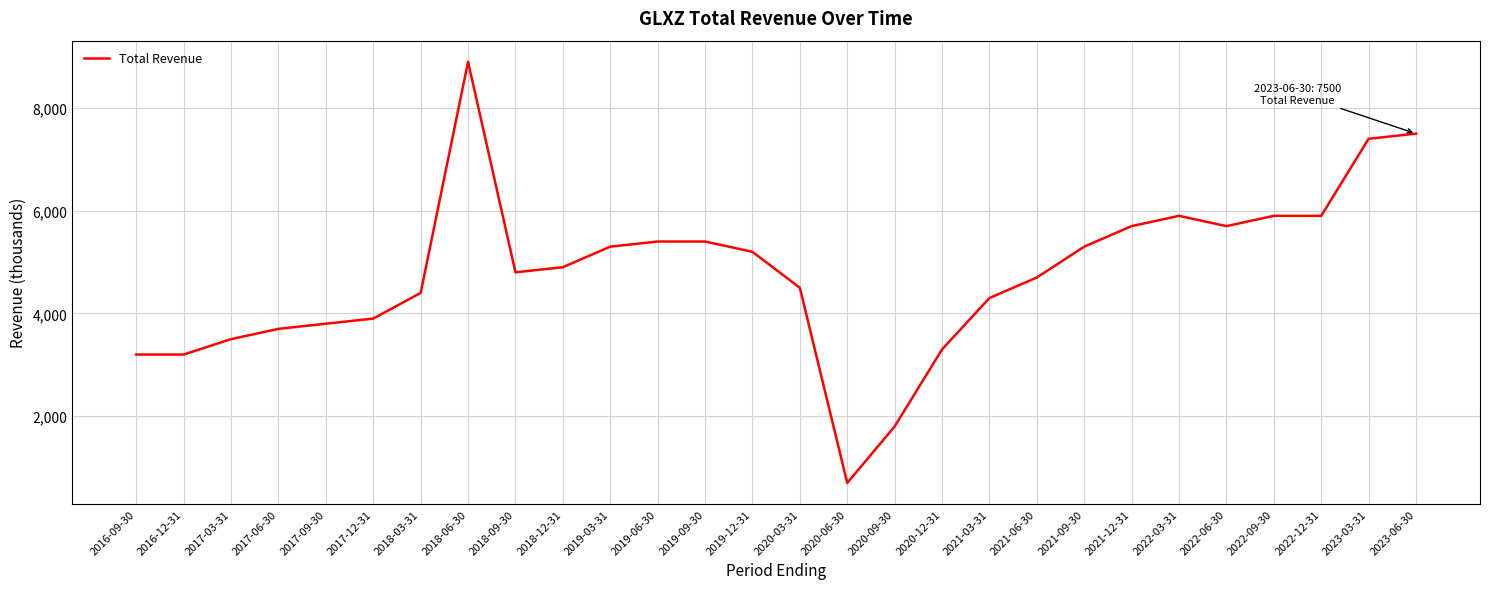

What is the smallest value displayed?

700